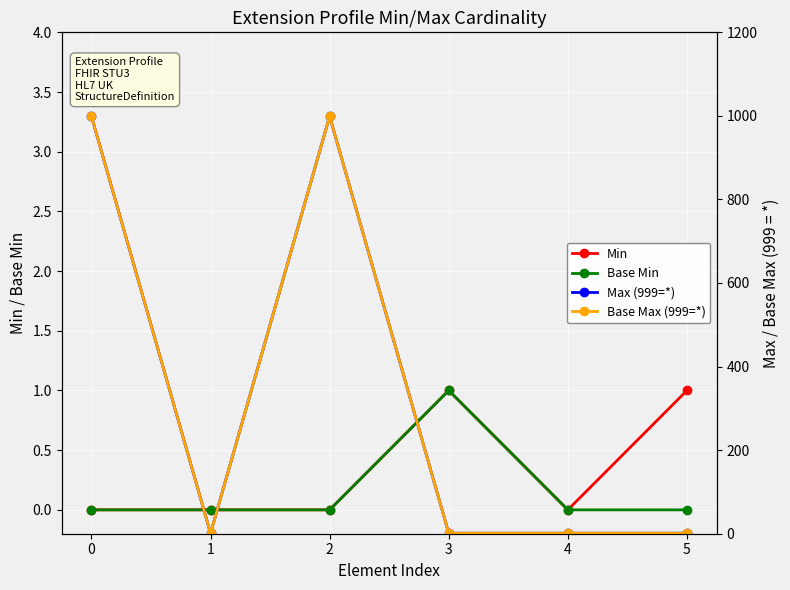

How many data points in Max (999=*) are above 1?

2